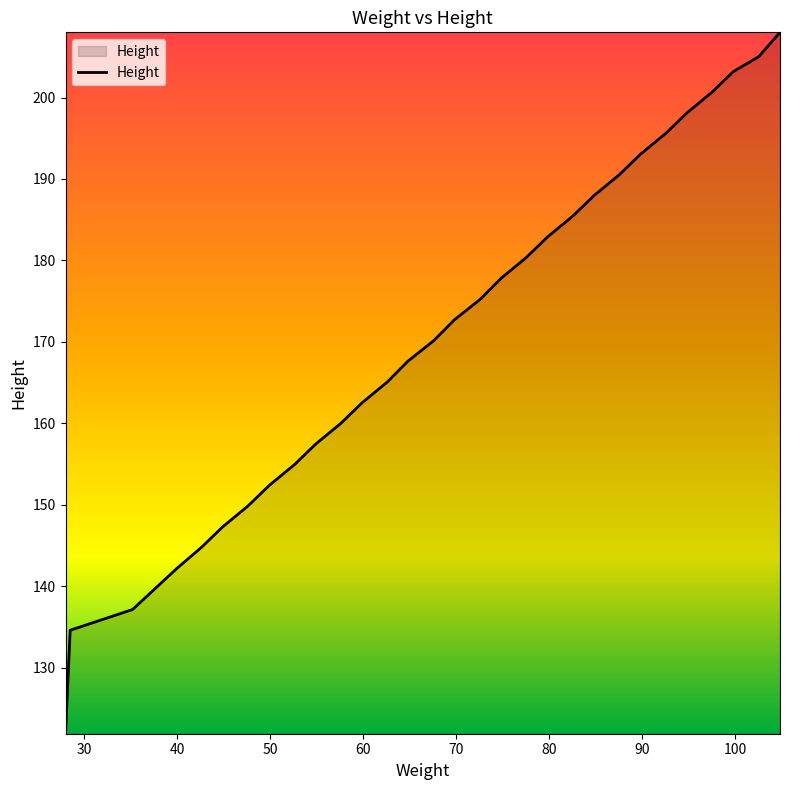

Reading left to right, extract all data points from this chart.

121.9	124.5	127.0	129.5	132.1	134.6	137.2	139.7	142.2	144.8	147.3	149.9	152.4	154.9	157.5	160.0	162.6	165.1	167.6	170.2	172.7	175.3	177.8	180.3	182.9	185.4	188.0	190.5	193.0	195.6	198.1	200.7	203.2	205.0	208.0